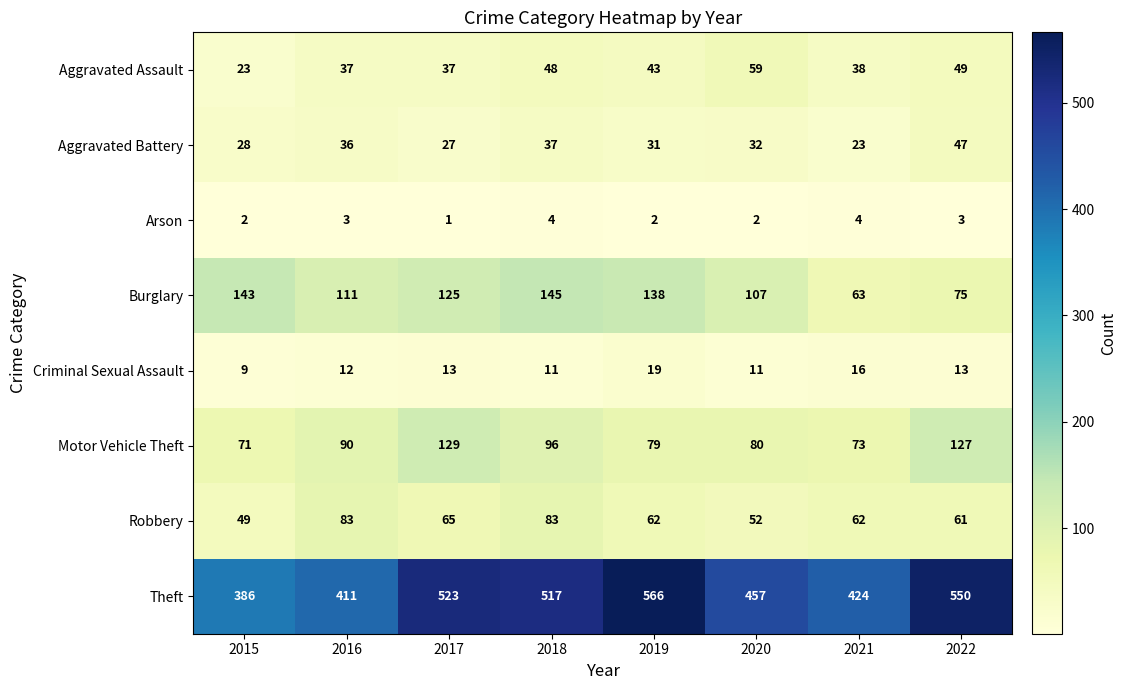

What is the sum of the Motor Vehicle Theft values at 2021 and 2015?

144